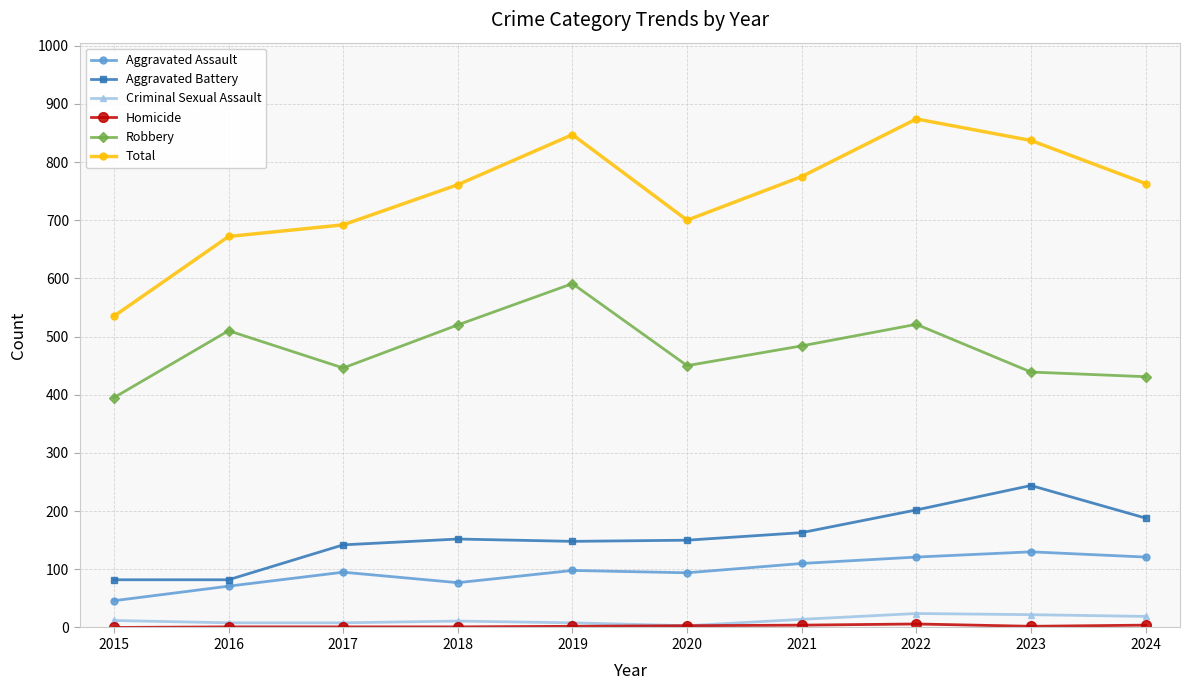

At how many categories does at least one series exceed 865?

1